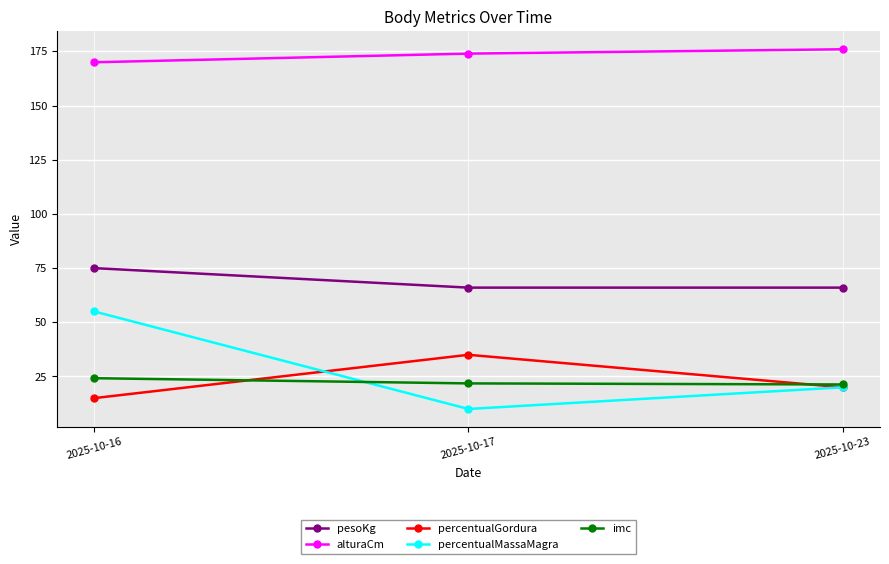

List the labels in order of percentualMassaMagra value, smallest first.

2025-10-17, 2025-10-23, 2025-10-16